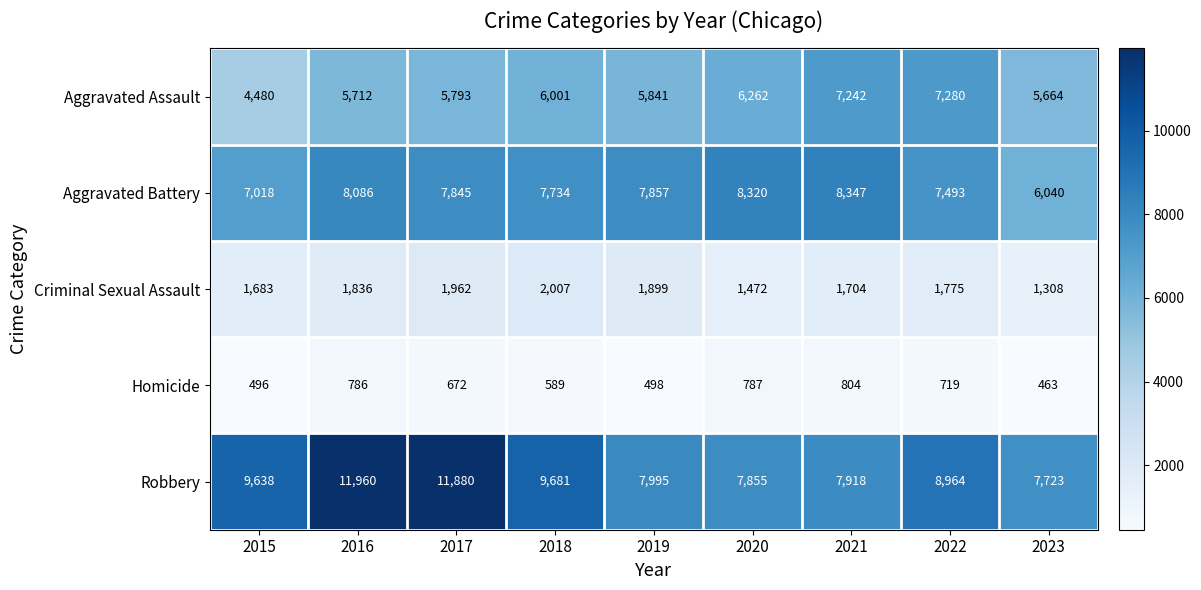

Which category has the lowest value in the Homicide series?

2023